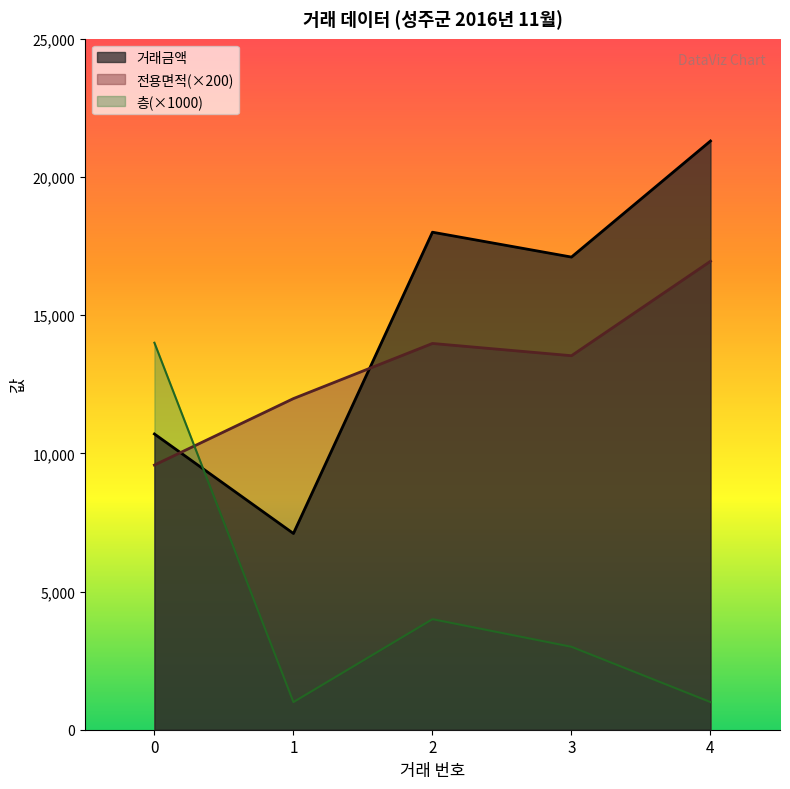

Reading left to right, extract all data points from this chart.

거래금액: 10700.0	7100.0	18000.0	17100.0	21300.0
전용면적: 9575.3	11980.5	13974.9	13531.4	16949.3
층: 14000.0	1000.0	4000.0	3000.0	1000.0